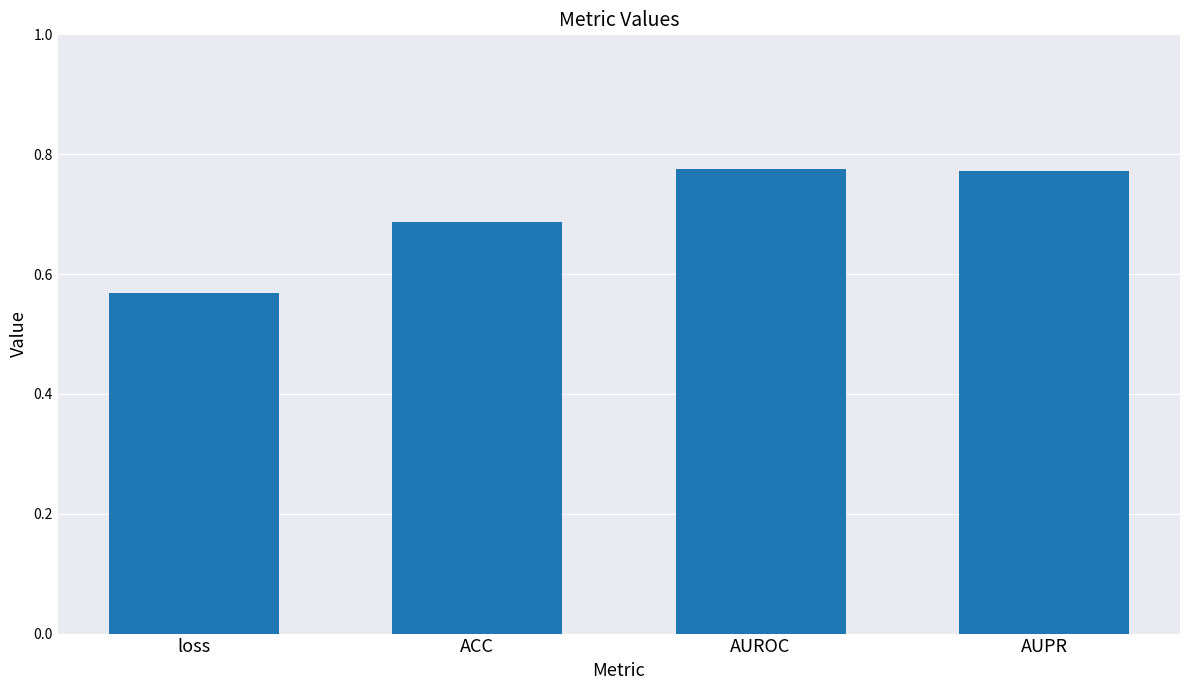

At which category does the chart reach its minimum across all series?

loss